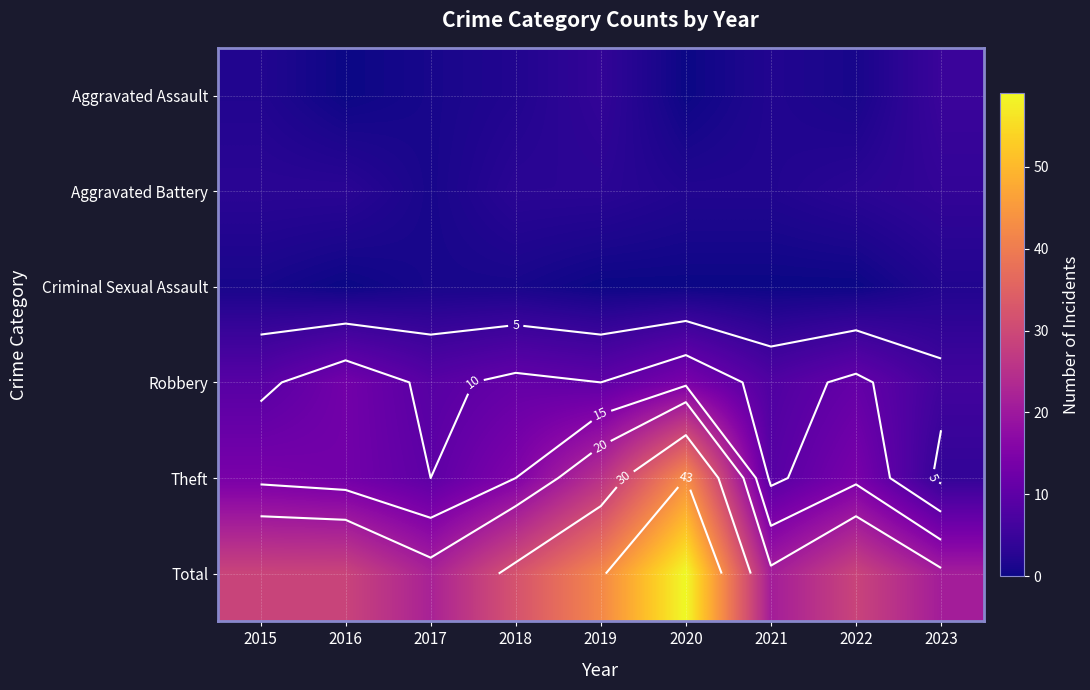

Which series has the largest total across all categories?

Total